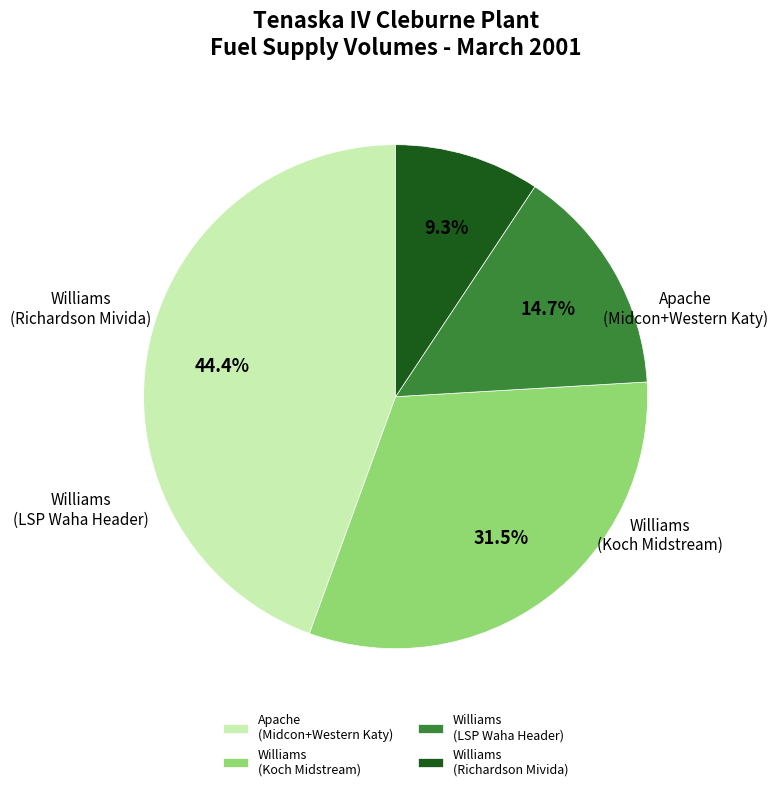

Which slice is the largest?

Apache (Midcon+Western Katy)